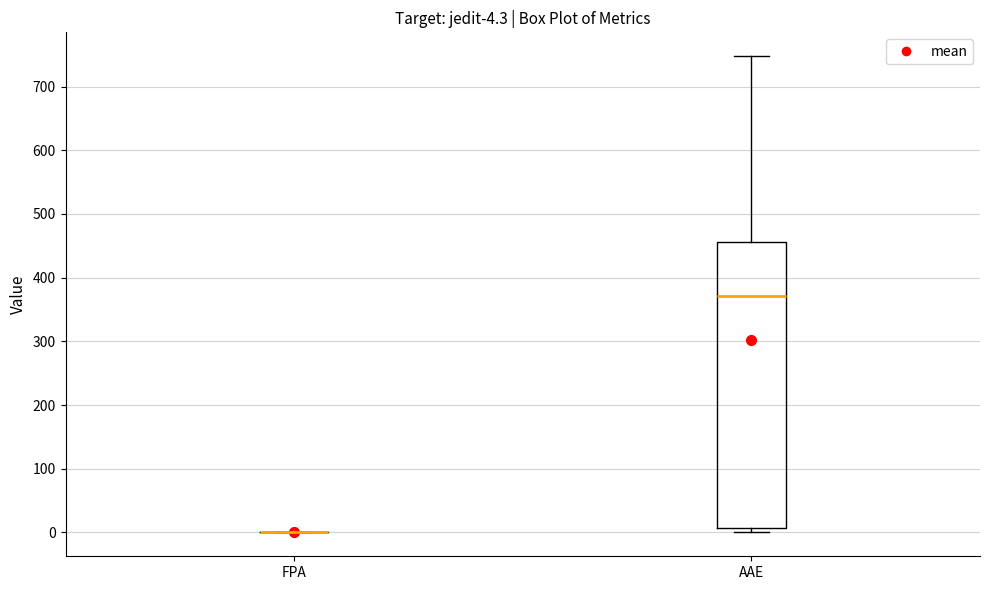

Comparing the boxes themselves (not the whiskers), which one is the tallest?

AAE